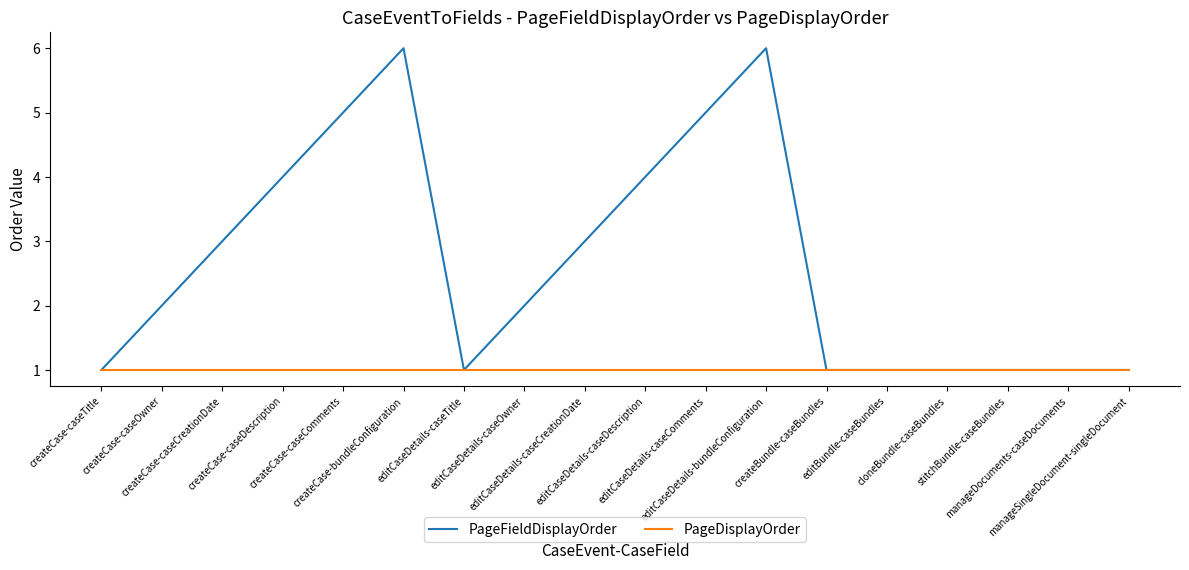

Reading left to right, extract all data points from this chart.

PageFieldDisplayOrder: createCase-caseTitle=1	createCase-caseOwner=2	createCase-caseCreationDate=3	createCase-caseDescription=4	createCase-caseComments=5	createCase-bundleConfiguration=6	editCaseDetails-caseTitle=1	editCaseDetails-caseOwner=2	editCaseDetails-caseCreationDate=3	editCaseDetails-caseDescription=4	editCaseDetails-caseComments=5	editCaseDetails-bundleConfiguration=6	createBundle-caseBundles=1	editBundle-caseBundles=1	cloneBundle-caseBundles=1	stitchBundle-caseBundles=1	manageDocuments-caseDocuments=1	manageSingleDocument-singleDocument=1
PageDisplayOrder: createCase-caseTitle=1	createCase-caseOwner=1	createCase-caseCreationDate=1	createCase-caseDescription=1	createCase-caseComments=1	createCase-bundleConfiguration=1	editCaseDetails-caseTitle=1	editCaseDetails-caseOwner=1	editCaseDetails-caseCreationDate=1	editCaseDetails-caseDescription=1	editCaseDetails-caseComments=1	editCaseDetails-bundleConfiguration=1	createBundle-caseBundles=1	editBundle-caseBundles=1	cloneBundle-caseBundles=1	stitchBundle-caseBundles=1	manageDocuments-caseDocuments=1	manageSingleDocument-singleDocument=1